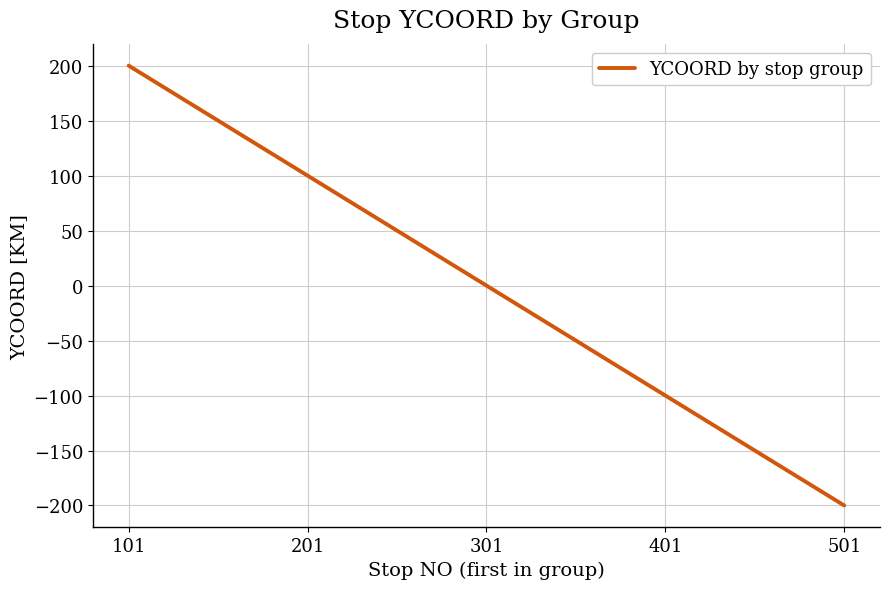

List the labels in order of value, smallest first.

501, 401, 301, 201, 101